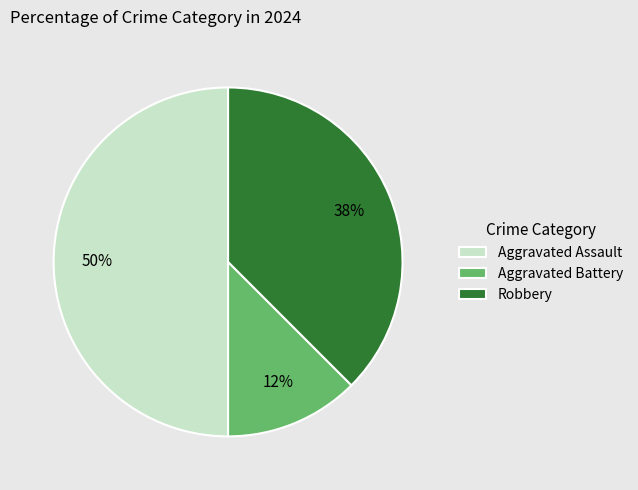

Do Robbery and Aggravated Assault together represent more than half of the pie?

Yes